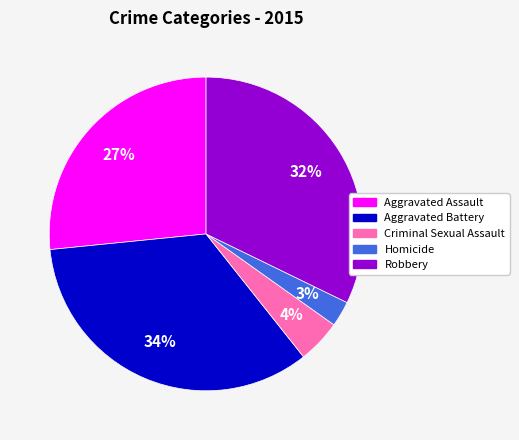

How many segments does this pie chart have?

5